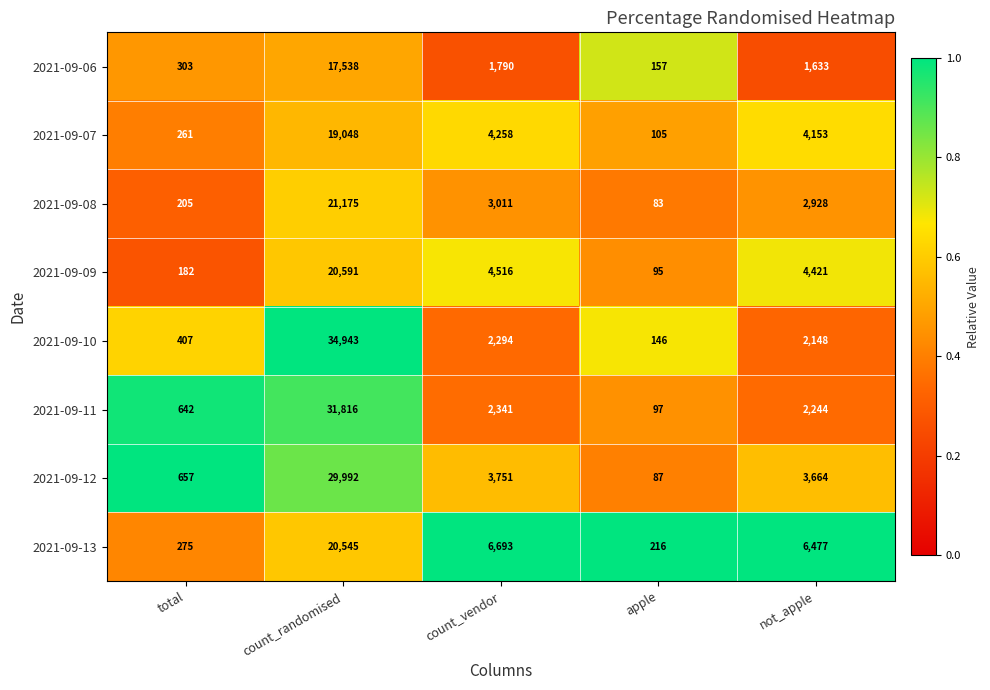

The 2021-09-06 series shows 1198 at count_vendor. True or false?

False